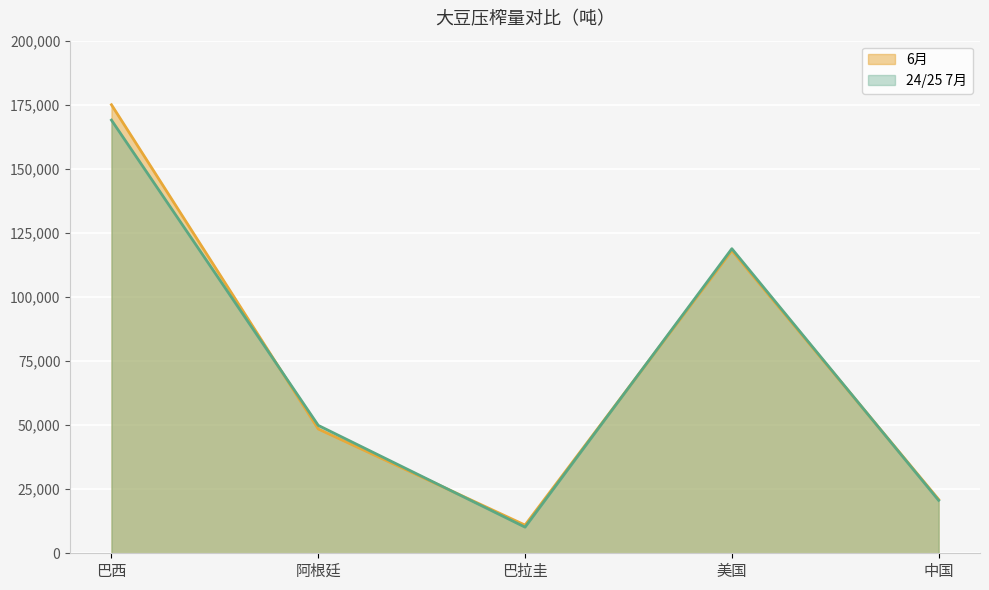

What is the spread (max minus min) of values at 美国?

721